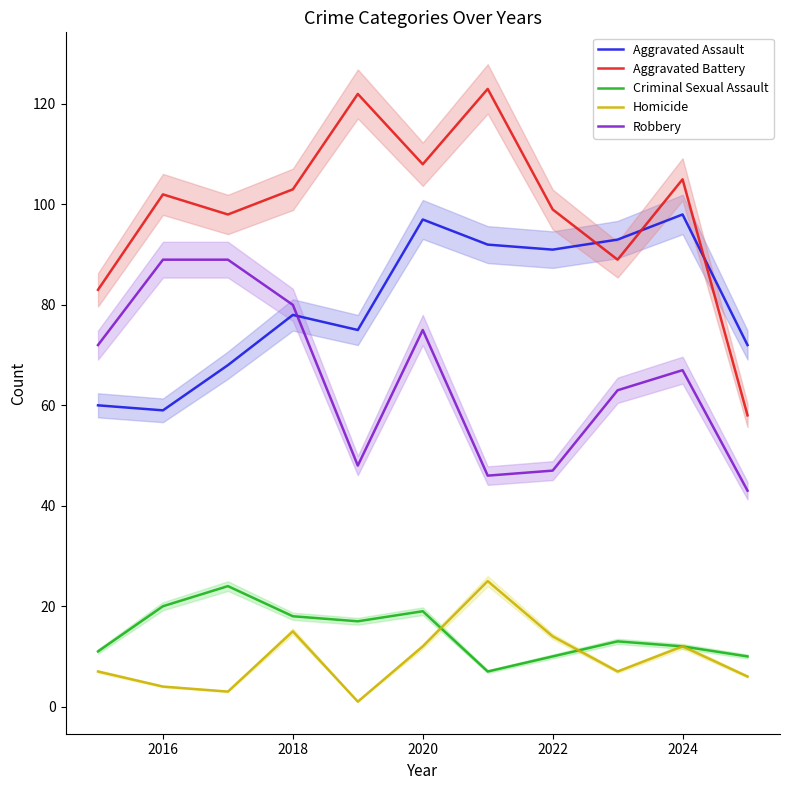

The value of Aggravated Assault at 2016 is 59. True or false?

True